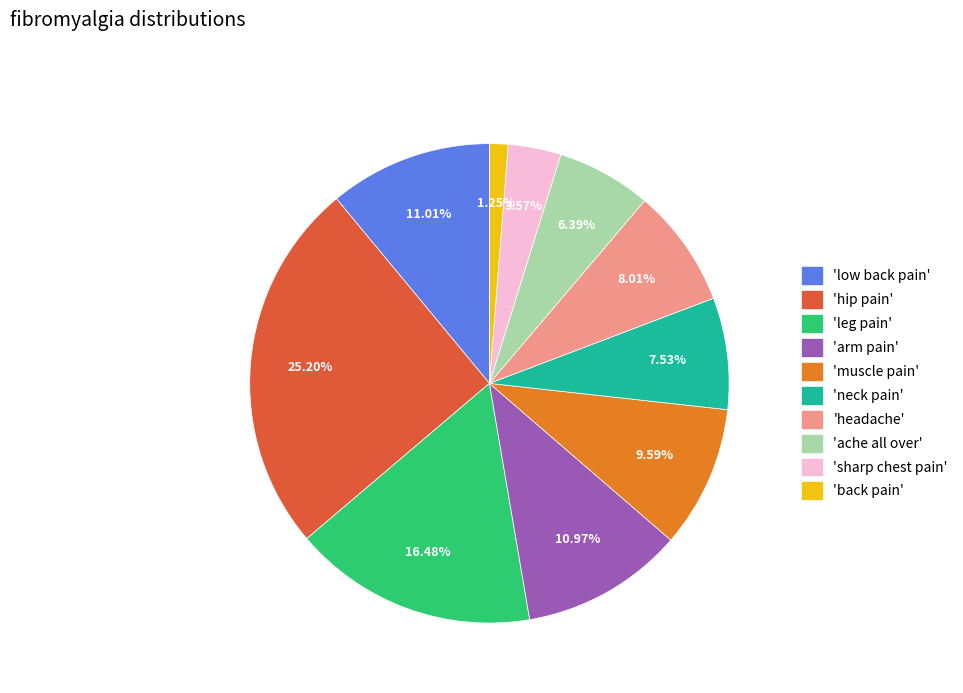

Is there a majority slice in this chart?

No